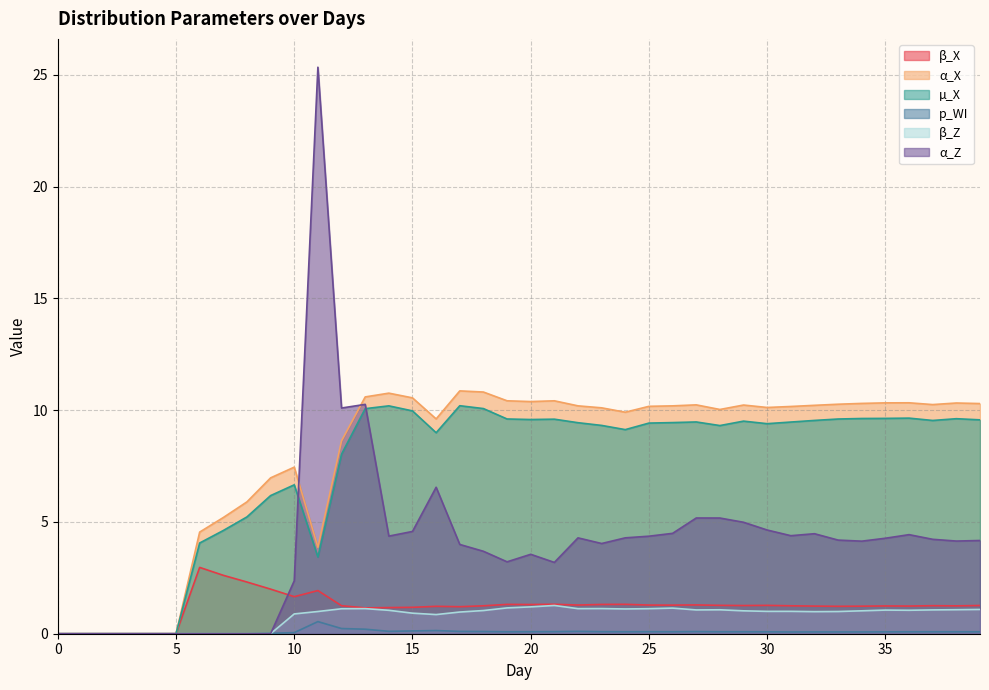

At 2, list the series in order from largest to smallest.

β_X, α_X, µ_X, p_WI, β_Z, α_Z